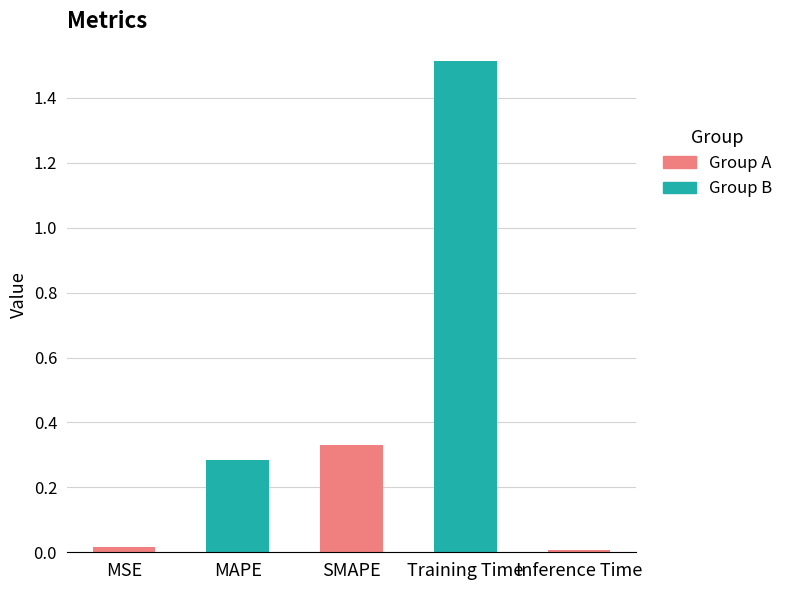

What position from the right is MAPE?

4